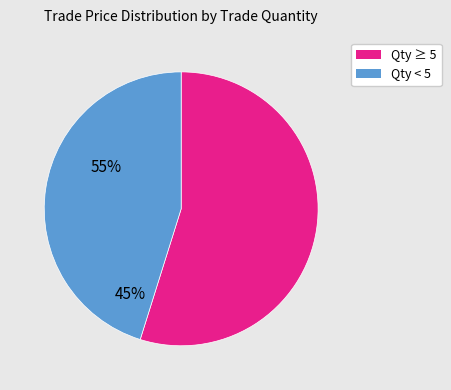

Is there a majority slice in this chart?

Yes